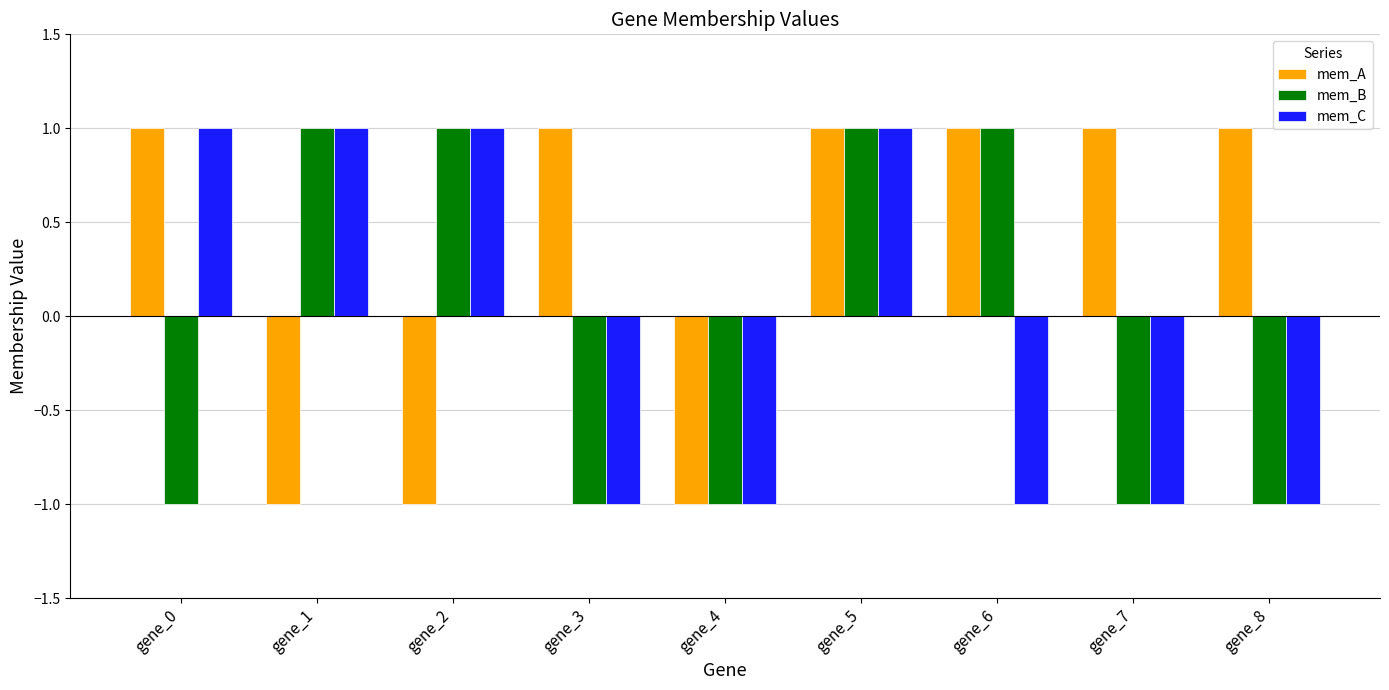

Which series has the largest range (max minus min)?

mem_A